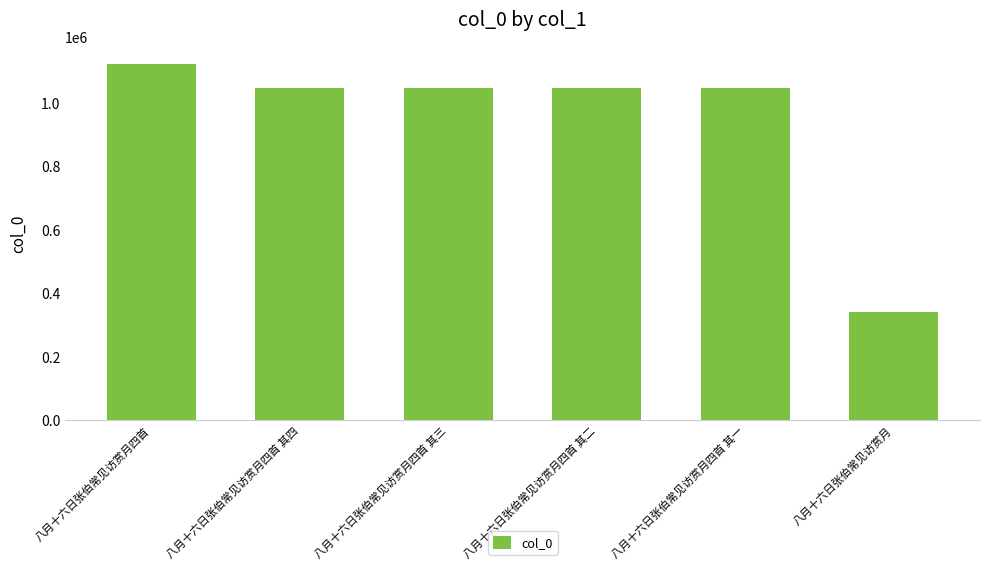

True or false: the data shows 1044444 at 八月十六日张伯常见访赏月四首 其三.

True